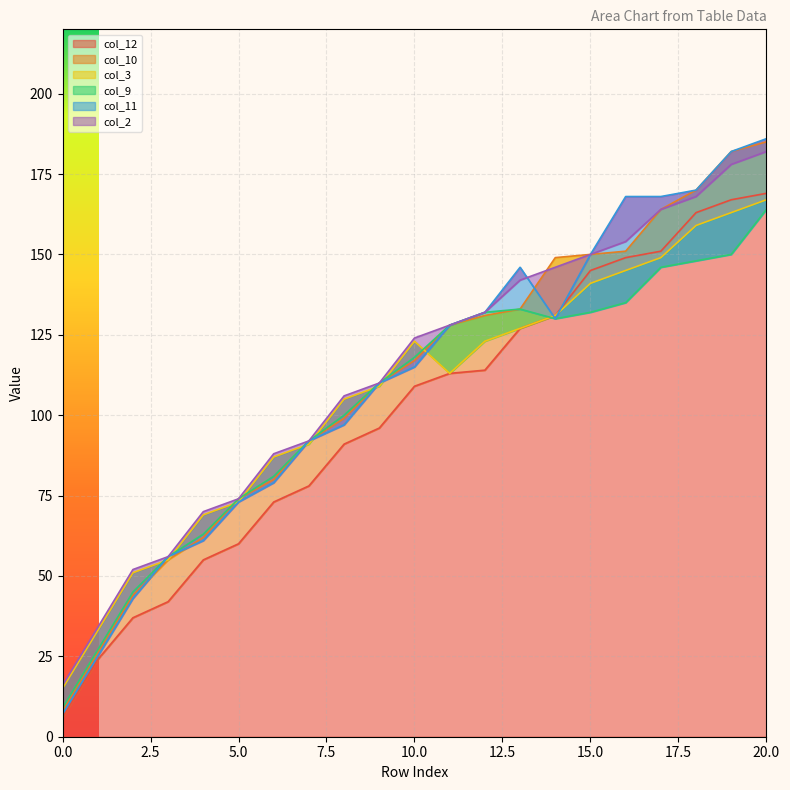

The col_11 series shows 2 at 0. True or false?

False